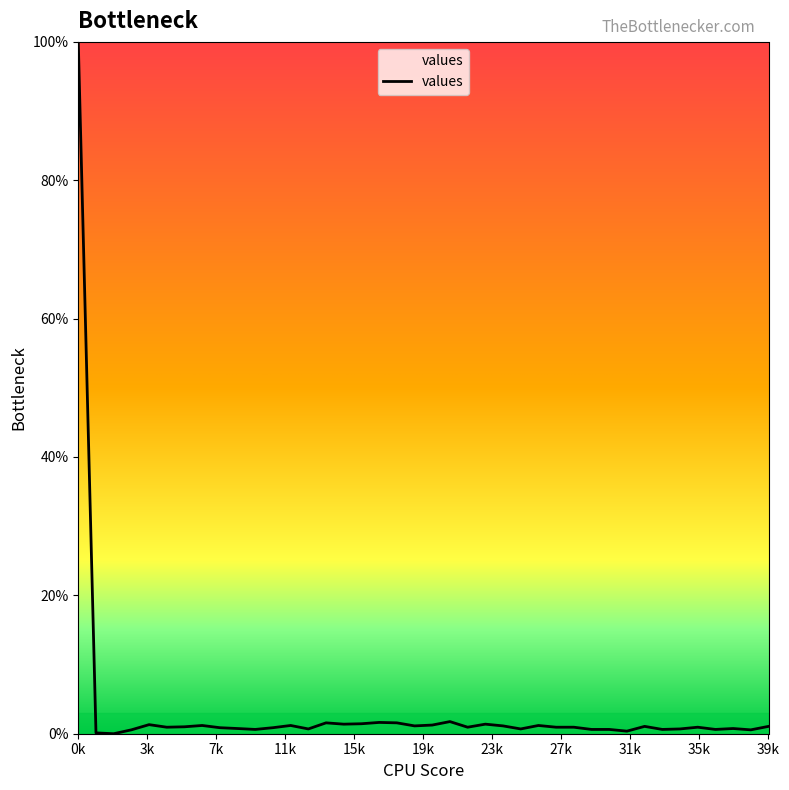

What is the maximum value shown in the chart?

100.0